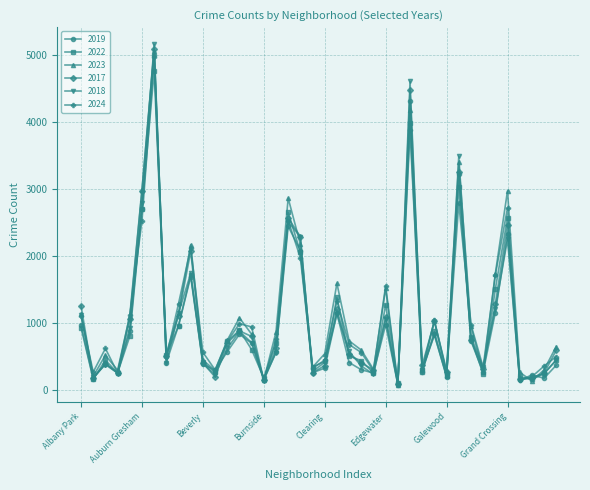

What is the greatest value displayed?

5163